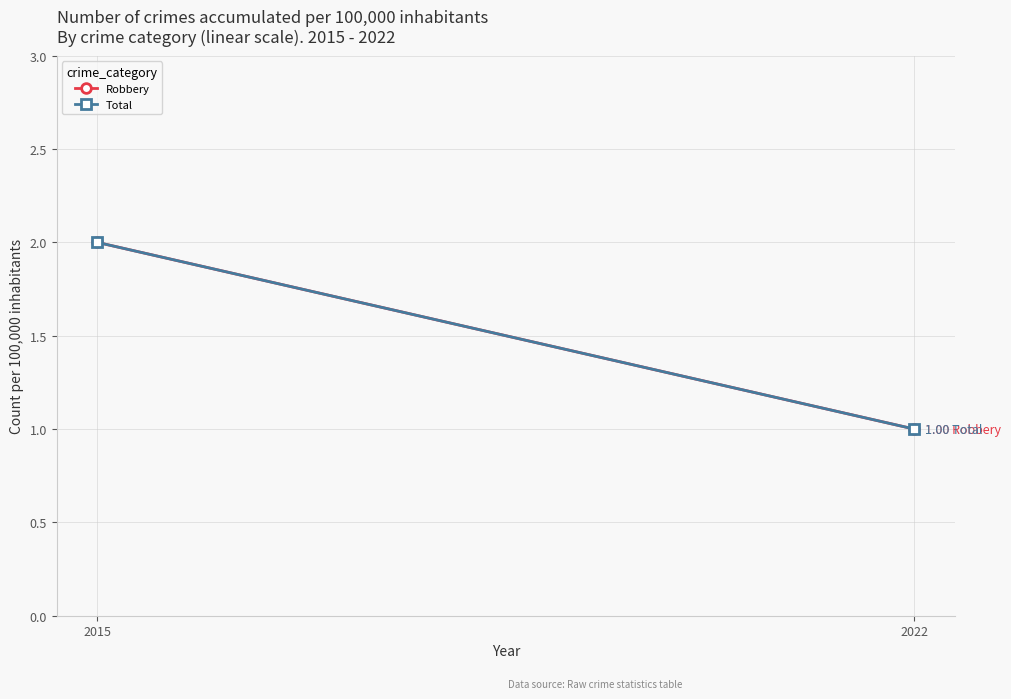

At how many categories does at least one series exceed 1?

1